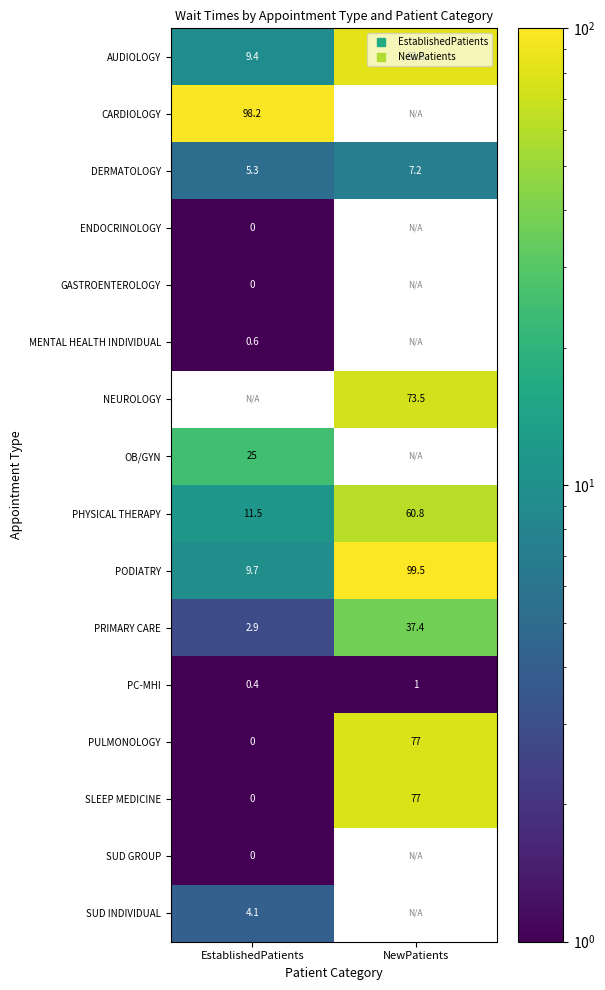

The value of SUD INDIVIDUAL at EstablishedPatients is 4.1. True or false?

True